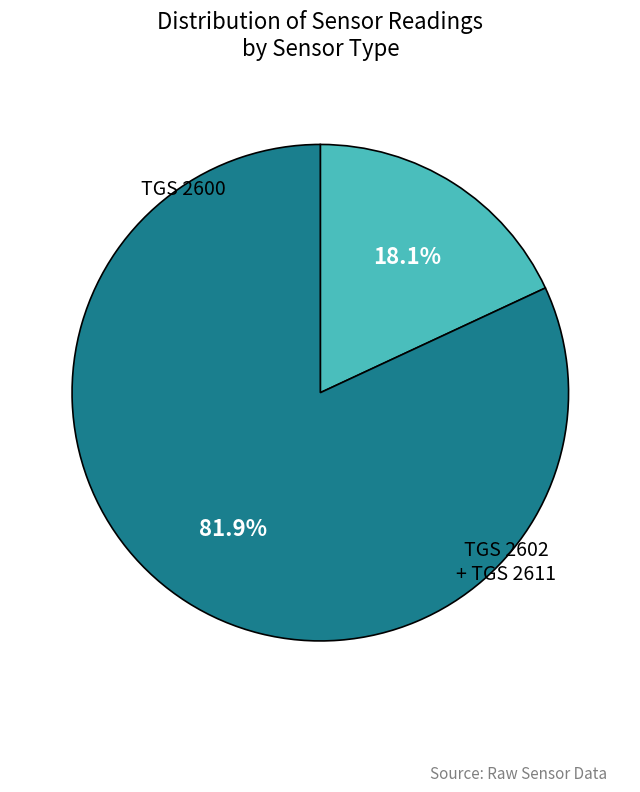

Is there any slice that represents more than half of the pie?

Yes